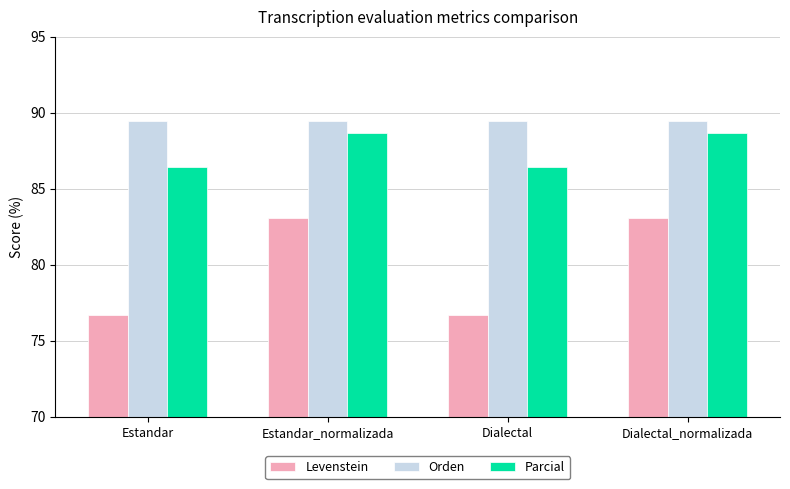

Count the Parcial values in the range 86 to 88.

2